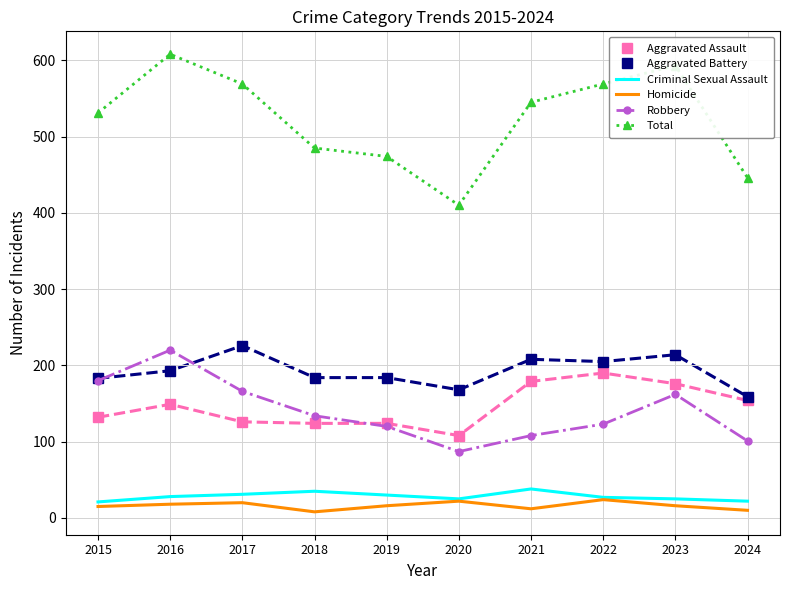

Which series has the largest range (max minus min)?

Total